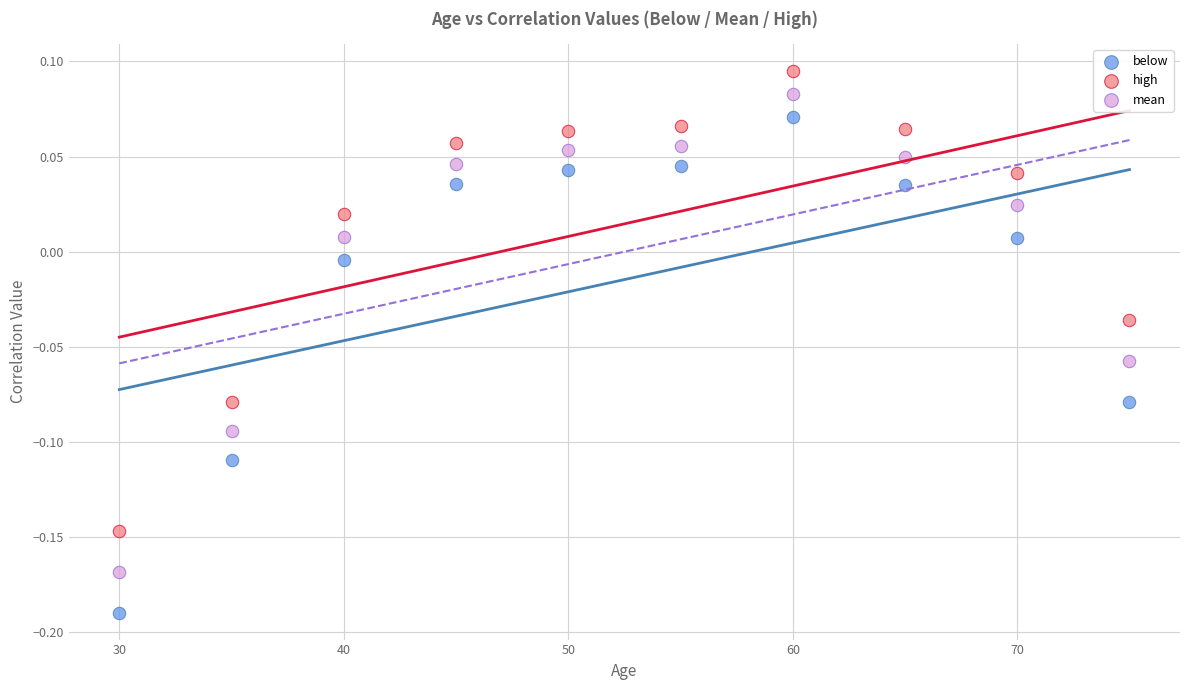

Which series contains the lowest Y value?

below